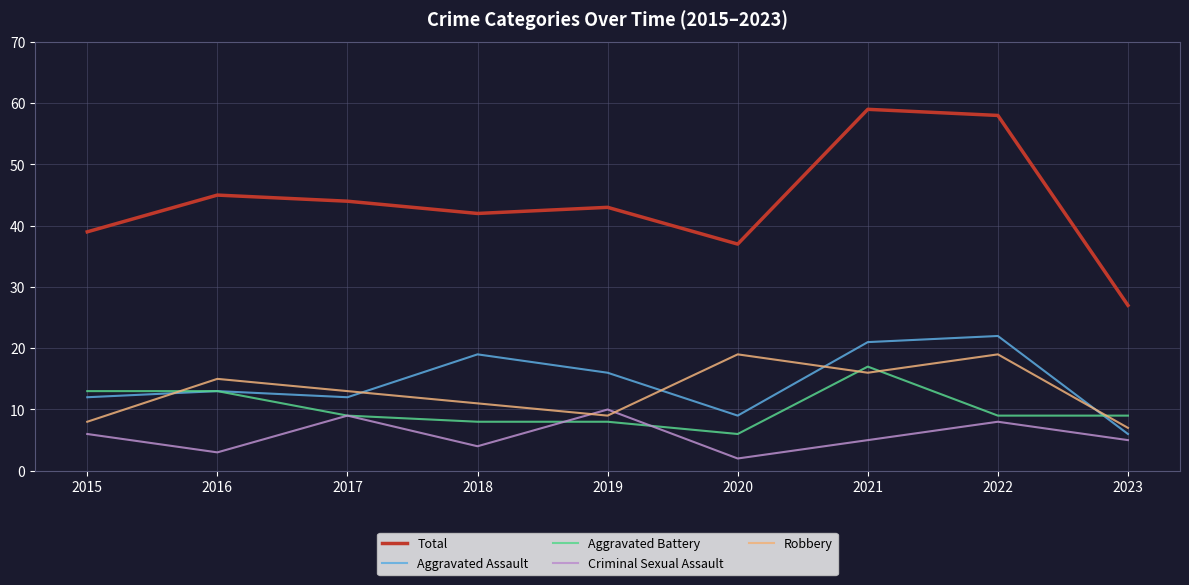

The value of Aggravated Assault at 2018 is 9. True or false?

False